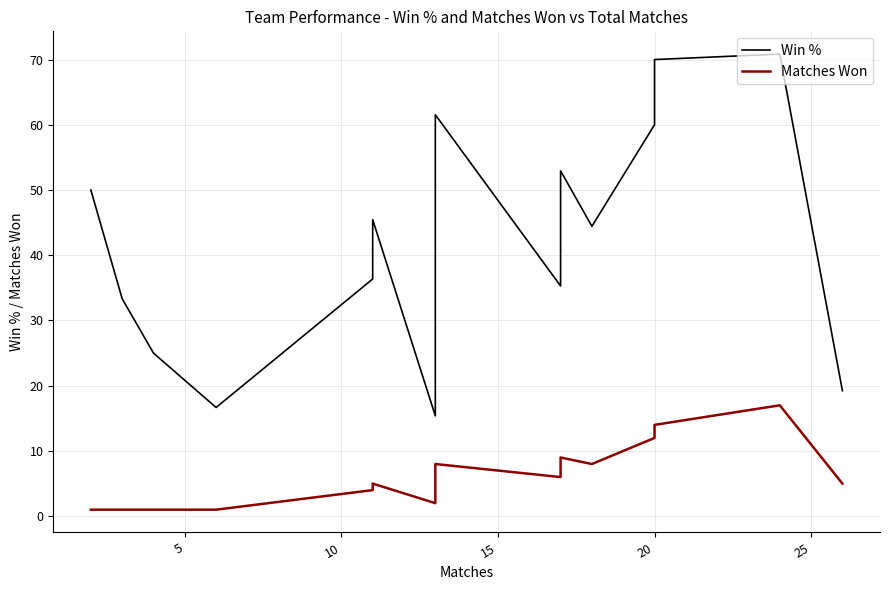

In Win %, how many points are higher than both neighbors (excluding endpoints)?

3